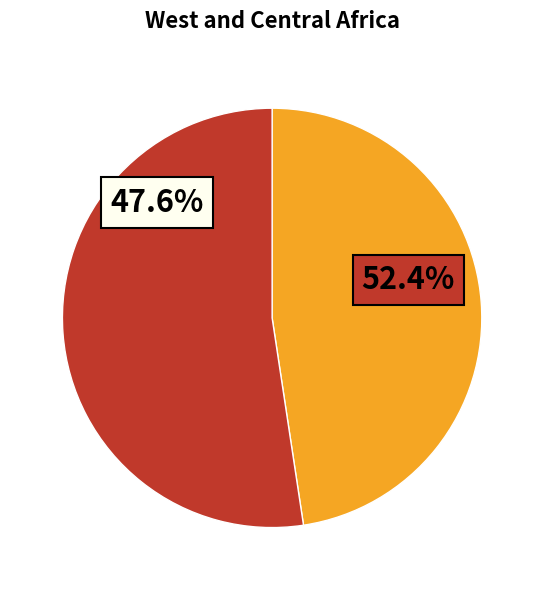

To the nearest percent, what percentage of the pie is 王察院挽词二首 其二?

48%